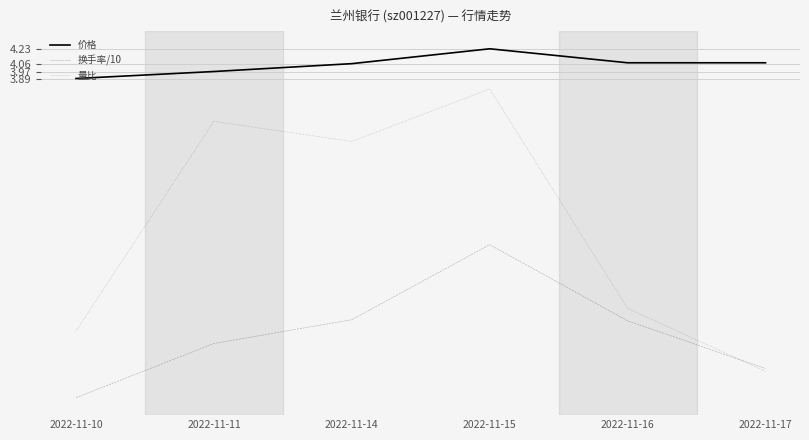

List the series in order of their overall mean, lowest first.

换手率/10, 量比, 价格